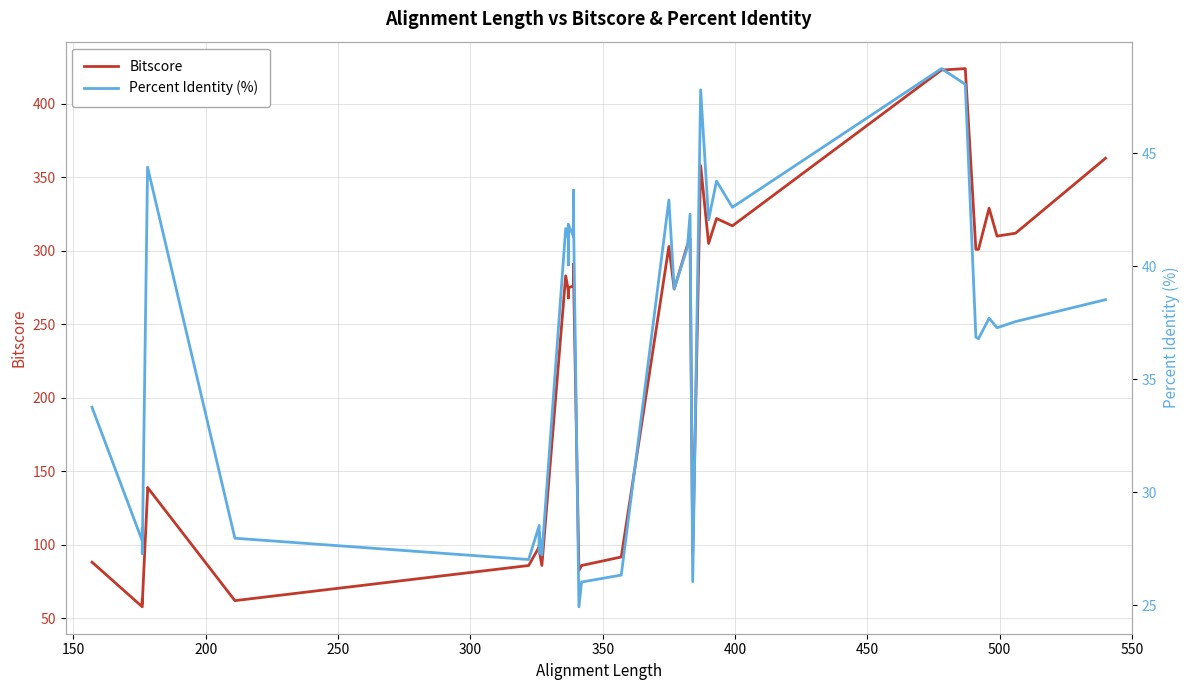

Which series has the largest range (max minus min)?

Bitscore